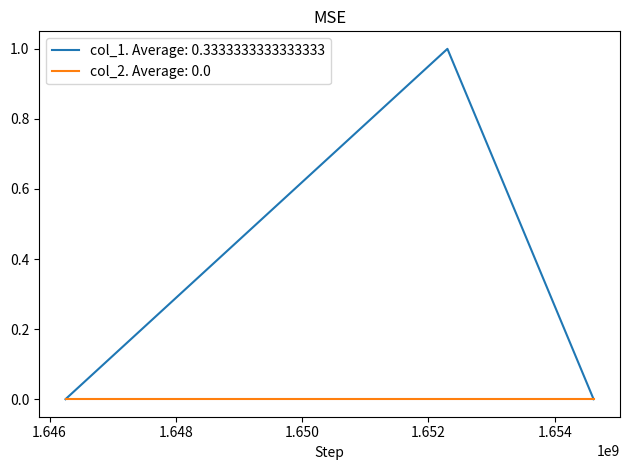

Rank the series by their average value, from highest to lowest.

col_1. Average: 0.3333333333333333, col_2. Average: 0.0